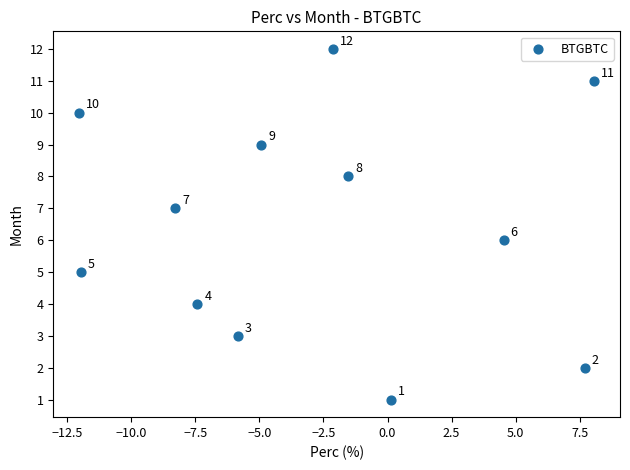

What Y value in the scatter plot is closest to 6?

6